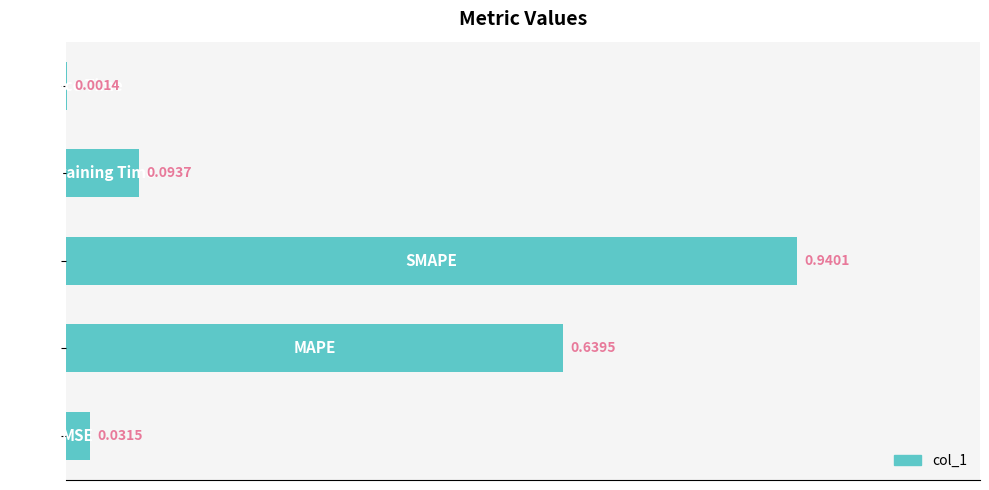

What is the sum of all values?

1.7